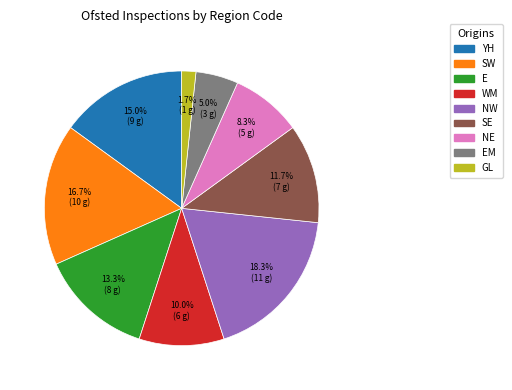

What percentage is the SW slice, to the nearest percent?

17%